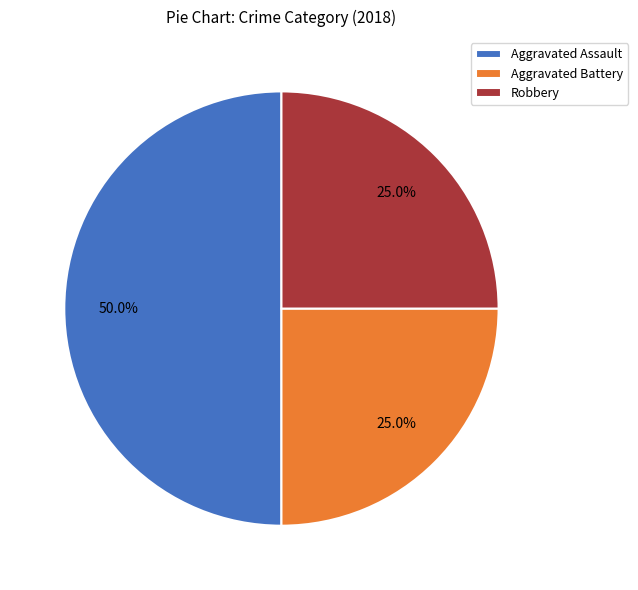

What portion of the pie excludes Aggravated Assault?

50.0%